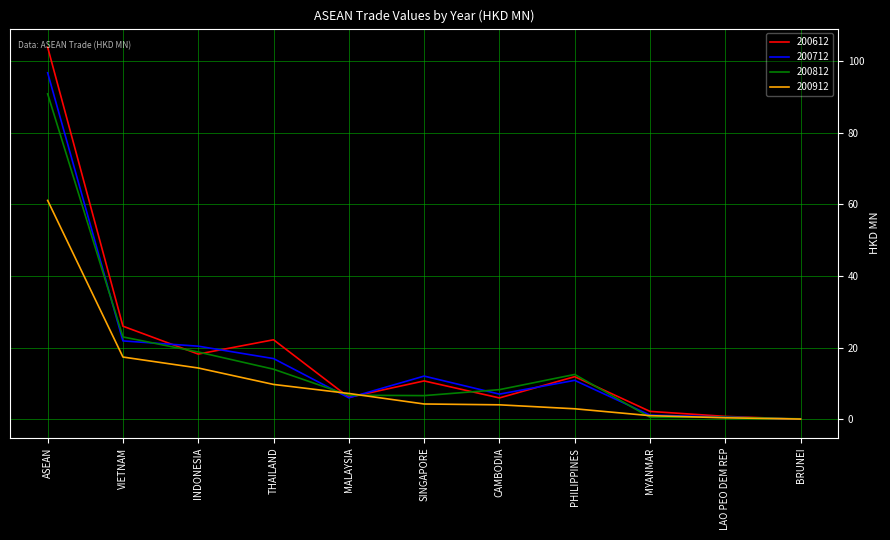

Is it true that 200712 equals 12.0 at SINGAPORE?

True